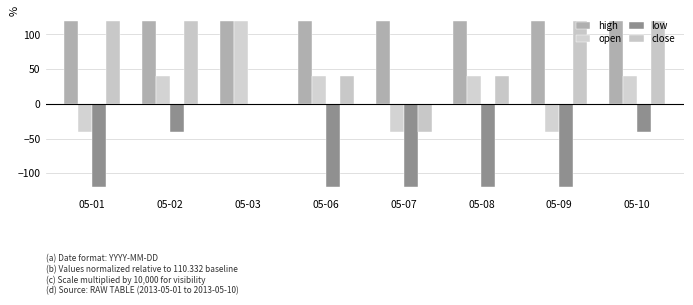

Is it true that close equals 120.0 at 05-09?

True